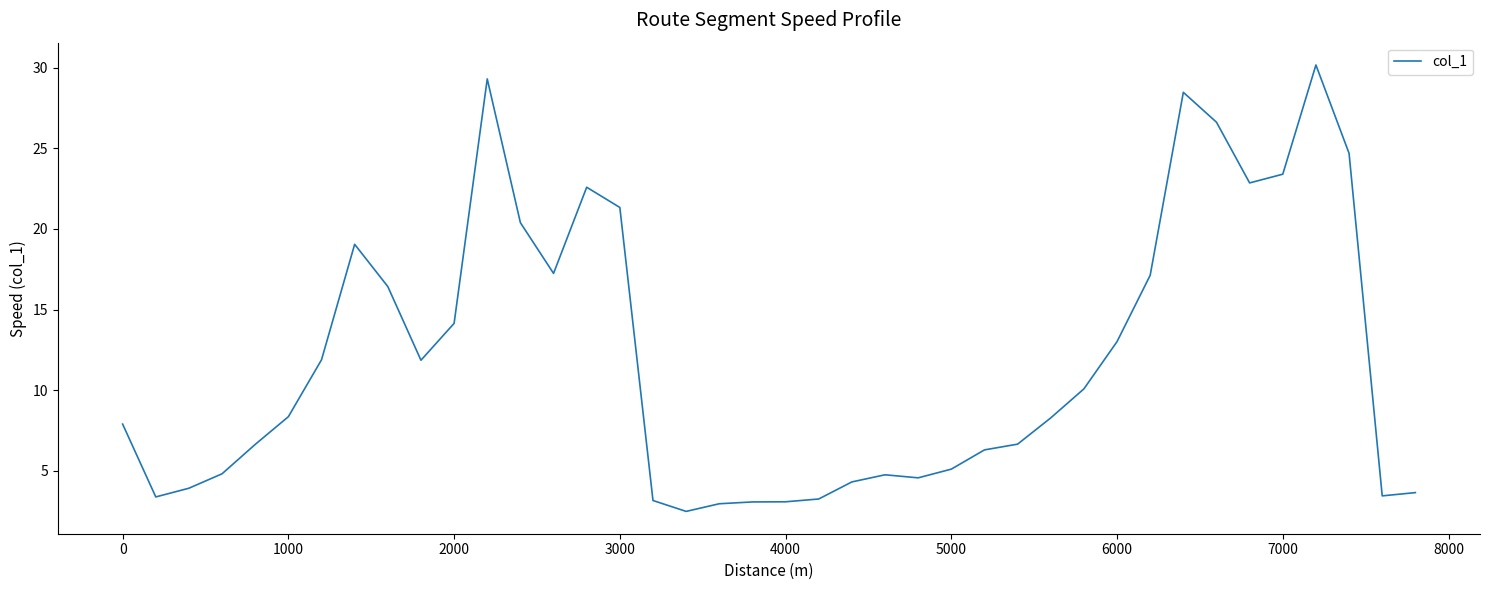

True or false: the data has more than 2 interior local peaks.

True